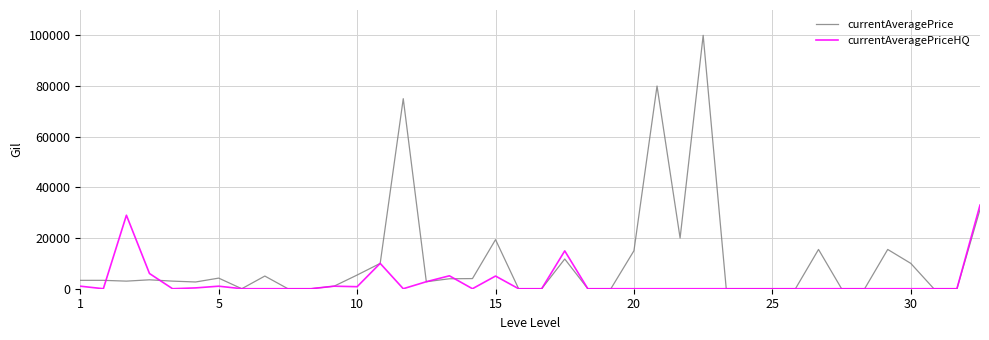

Rank the series by their maximum value, from highest to lowest.

currentAveragePrice, currentAveragePriceHQ